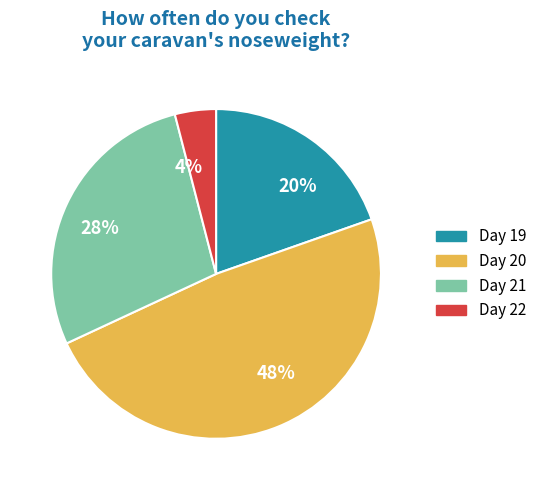

Does any single category account for the majority?

No